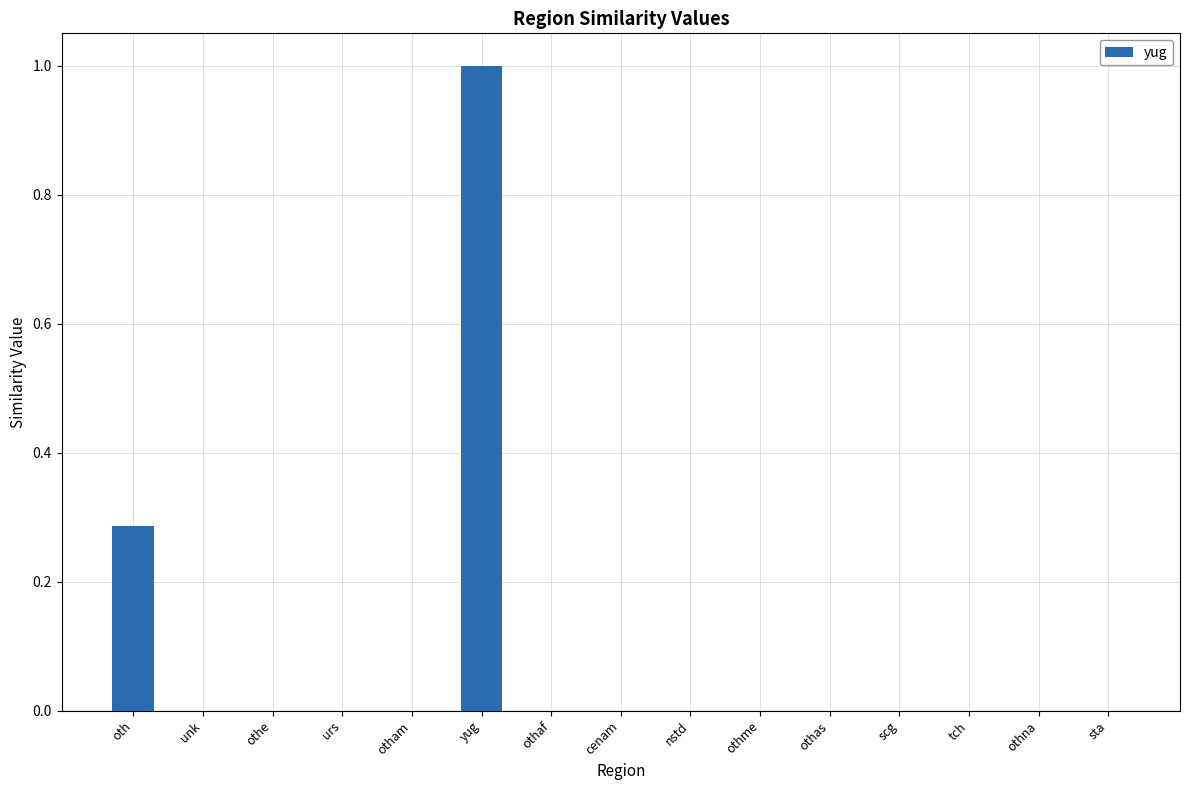

Which label corresponds to the largest value in the chart?

yug